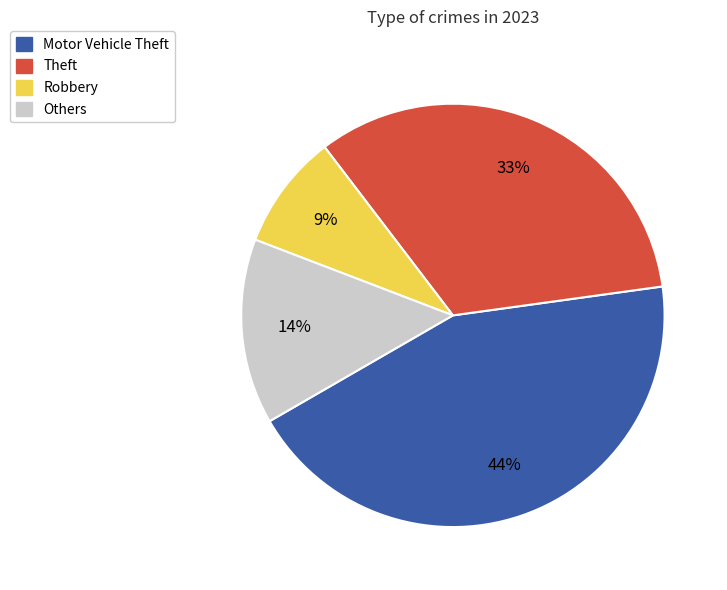

Which category has the biggest portion of the pie?

Motor Vehicle Theft